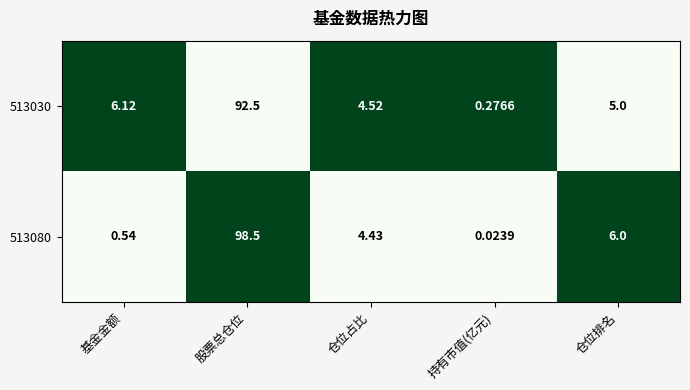

Which label corresponds to the largest value in the chart?

股票总仓位